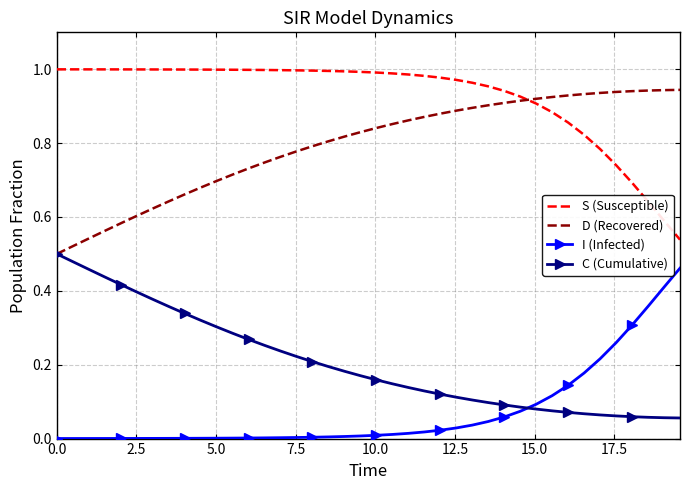

Rank the series by their average value, from highest to lowest.

S (Susceptible), D (Recovered), C (Cumulative), I (Infected)